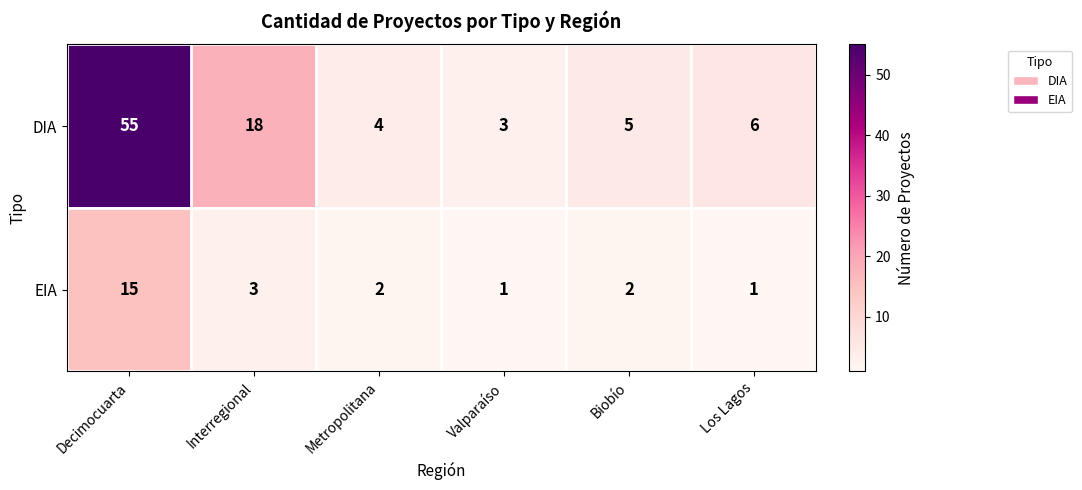

At which label does EIA first exceed 2?

Decimocuarta